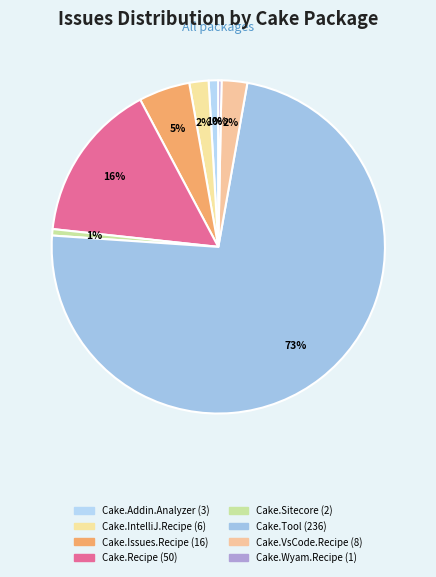

How many slices are in this pie chart?

8